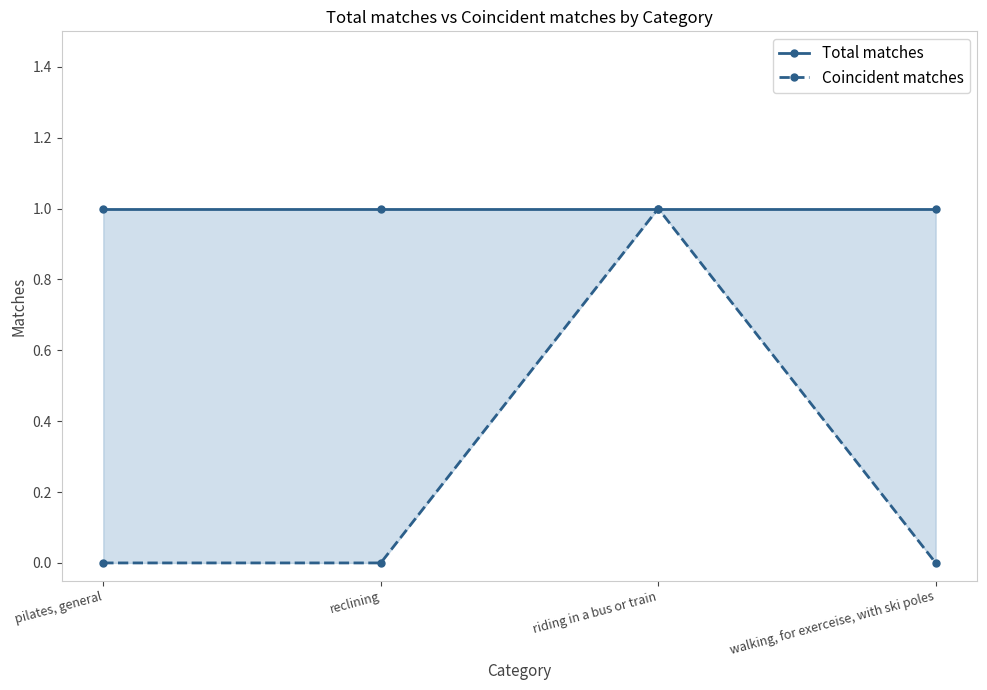

How many Coincident matches values are between 0 and 1?

4